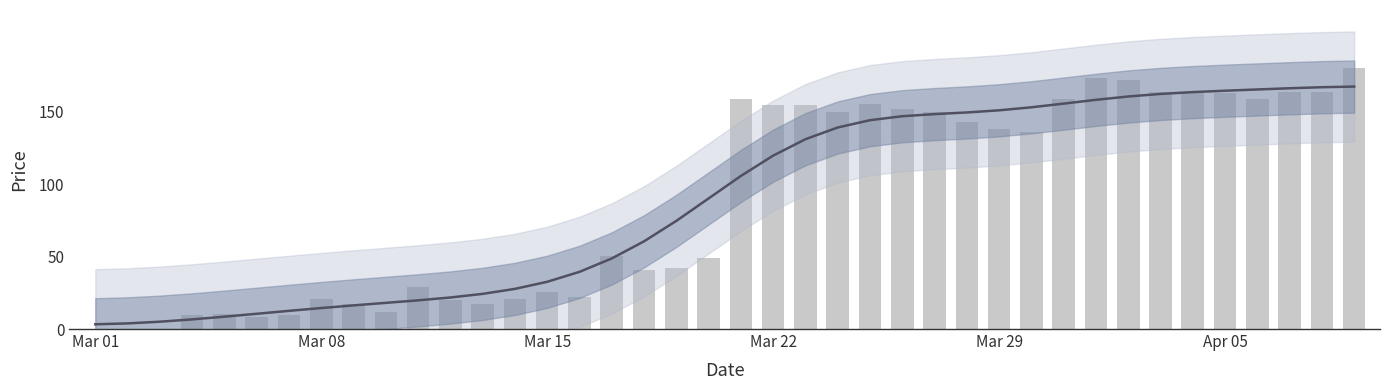

Which label corresponds to the smallest value in the chart?

Mar 01